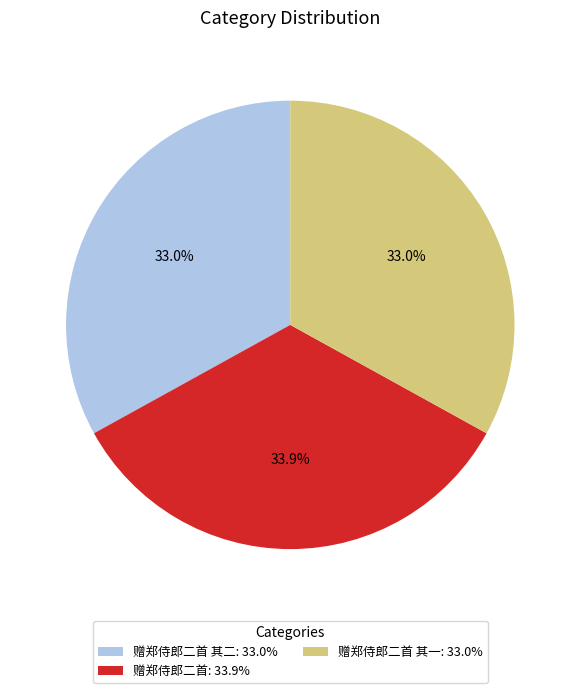

Does any single category account for the majority?

No